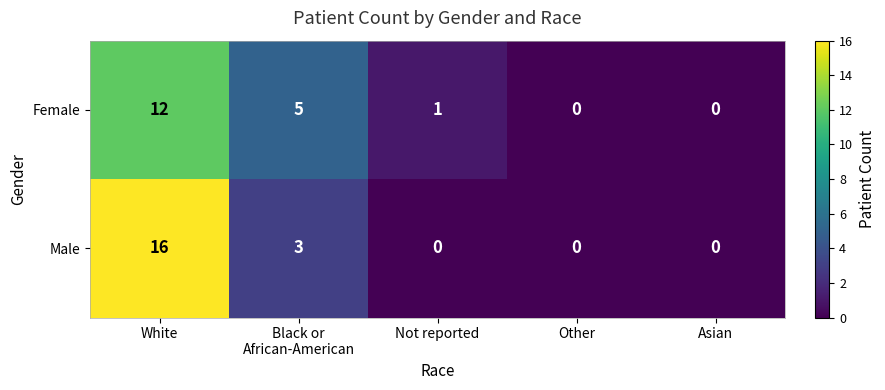

Which series has the widest spread of values?

Male